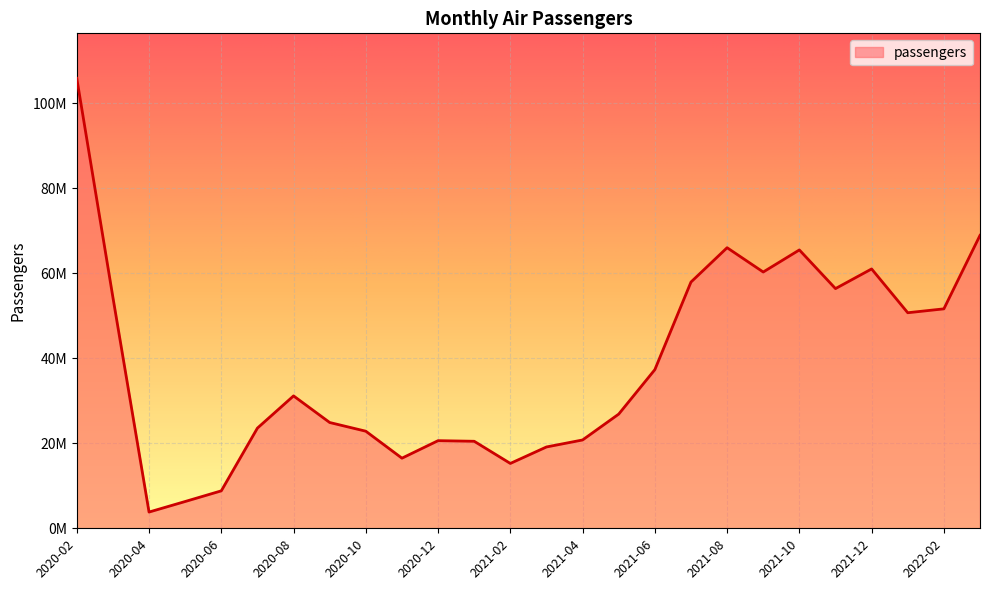

Reading right to left, transcribe all the data shown in this chart.

68939585	51644621	50729718	61035687	56410812	65507956	60313698	66031456	57949906	37335104	26874387	20787529	19139963	15263424	20479188	20622247	16502718	22848366	24896829	31158980	23578105	8812709	6304184	3821615	54348871	105895704